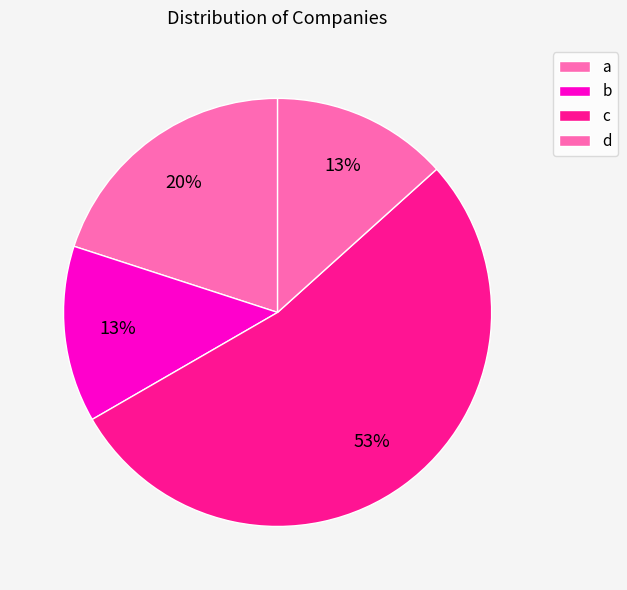

Which slice is the largest?

c